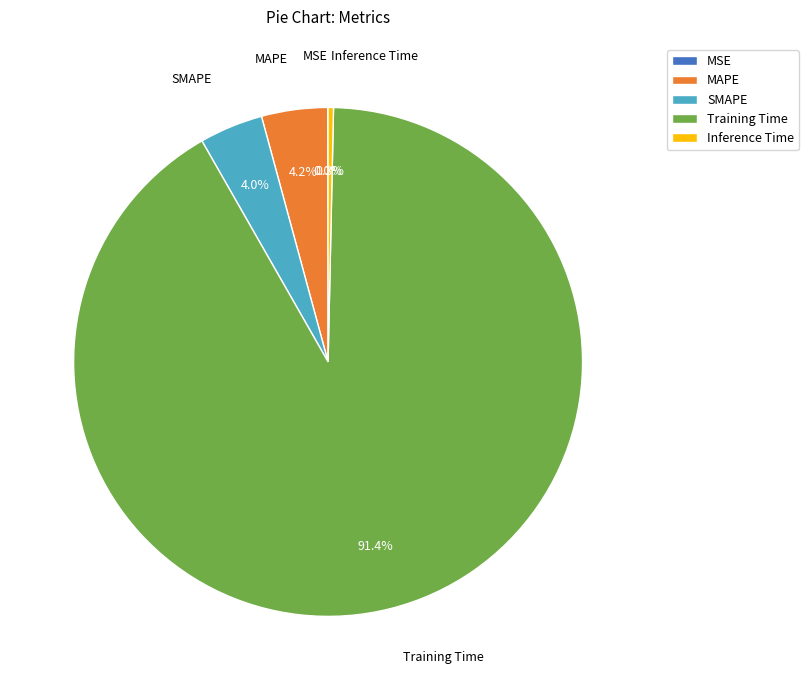

Combined, do Inference Time and MAPE account for over 50%?

No